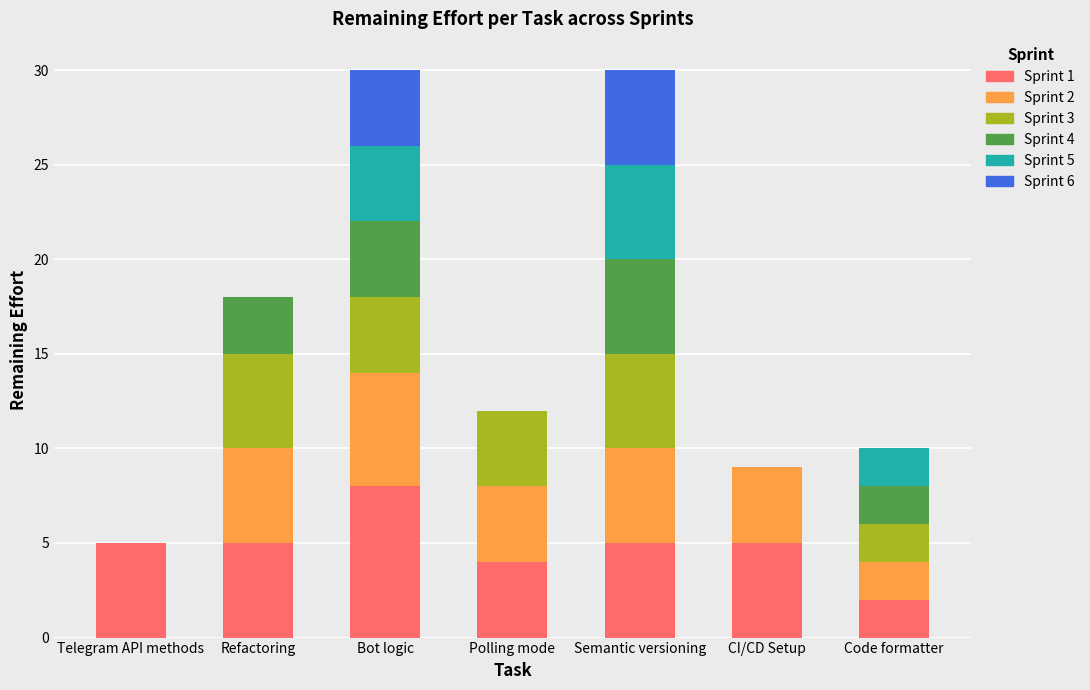

What is the total value across all series at Code formatter?

10